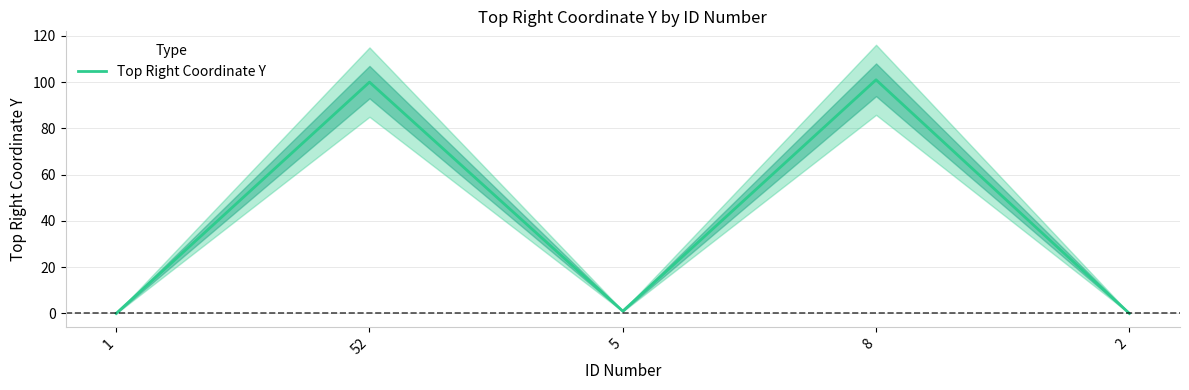

True or false: the data shows -36 at 1.

False